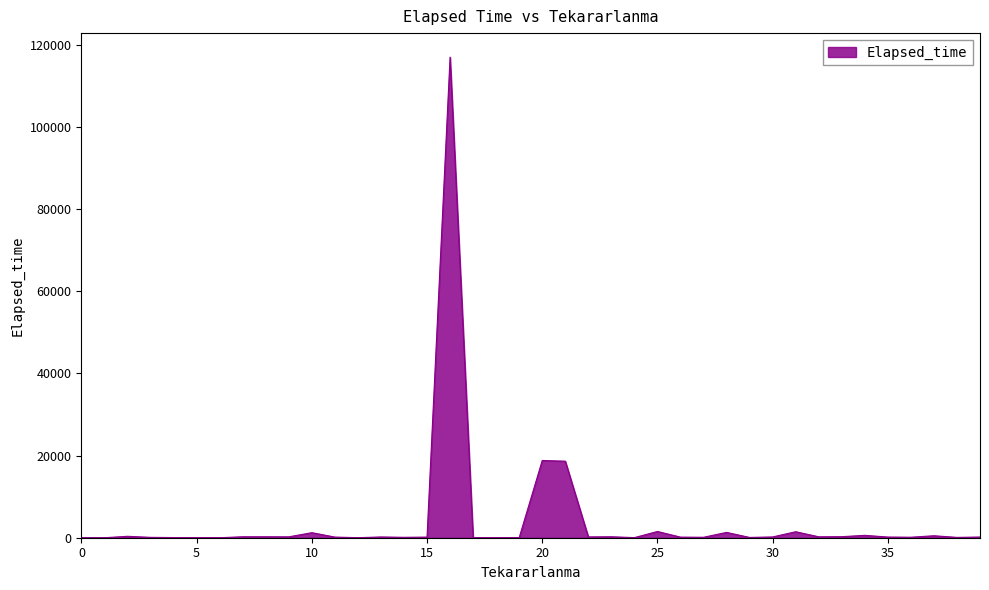

What is the maximum value shown in the chart?

117040